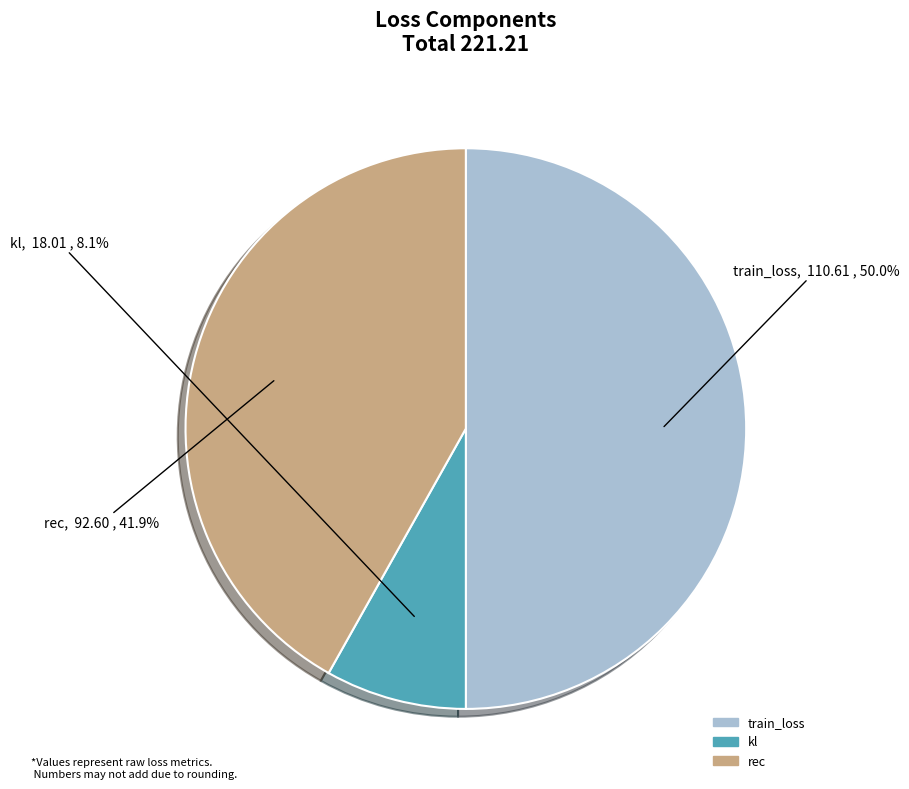

How many slices are in this pie chart?

3